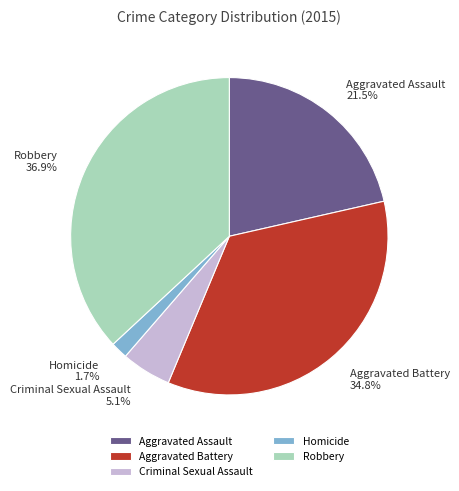

To the nearest percent, what percentage of the pie is Robbery?

37%